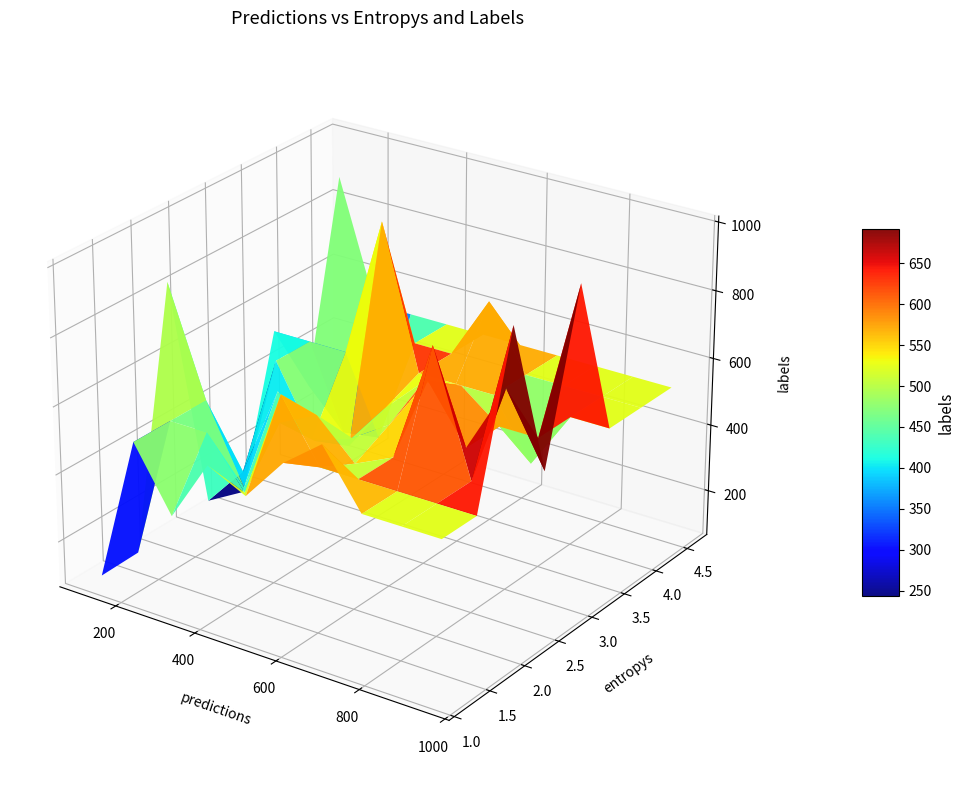

Reading left to right, list all the values displayed in this chart.

predictions: 813.0	604.0	321.0	685.0	476.0	332.0	635.0	697.0	297.0	352.0	77.0	995.0	449.0	379.0	826.0	181.0	70.0	955.0	89.0	681.0	879.0	376.0	749.0	588.0	89.0	468.0	117.0	246.0	92.0	407.0	117.0	117.0	641.0	501.0	339.0	794.0	551.0	598.0	84.0	479.0
entropys: 2.7	2.4	3.1	0.9	1.7	4.0	2.6	2.9	1.9	3.1	4.0	2.3	2.5	1.6	2.5	4.0	4.8	3.1	0.9	2.4	2.5	3.7	3.7	3.3	4.0	1.1	2.6	2.7	1.5	2.5	2.1	2.0	3.3	2.0	1.0	2.3	4.0	1.3	3.2	3.3
labels: 813.0	470.0	321.0	685.0	699.0	198.0	778.0	697.0	297.0	330.0	505.0	995.0	449.0	379.0	487.0	181.0	884.0	998.0	89.0	590.0	879.0	942.0	350.0	588.0	89.0	468.0	121.0	246.0	92.0	407.0	941.0	739.0	522.0	578.0	339.0	876.0	711.0	598.0	84.0	479.0